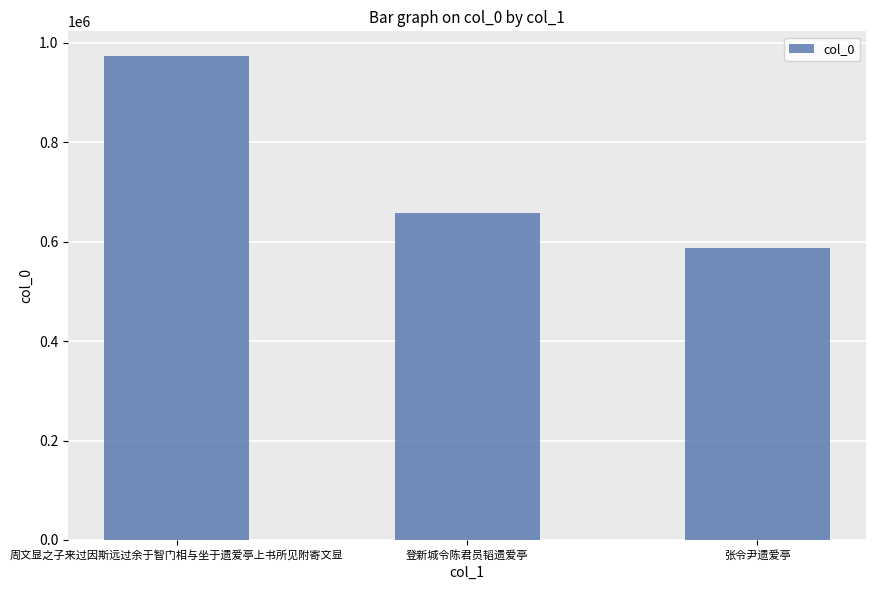

List the labels in order of value, largest first.

周文显之子来过因斯远过余于智门相与坐于遗爱亭上书所见附寄文显, 登新城令陈君员韬遗爱亭, 张令尹遗爱亭